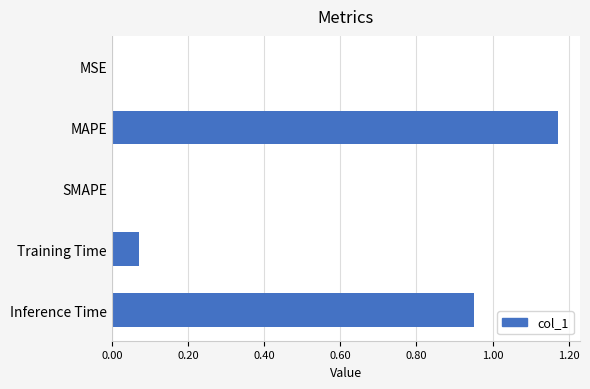

What is the change in value from MAPE to Training Time?

-1.1